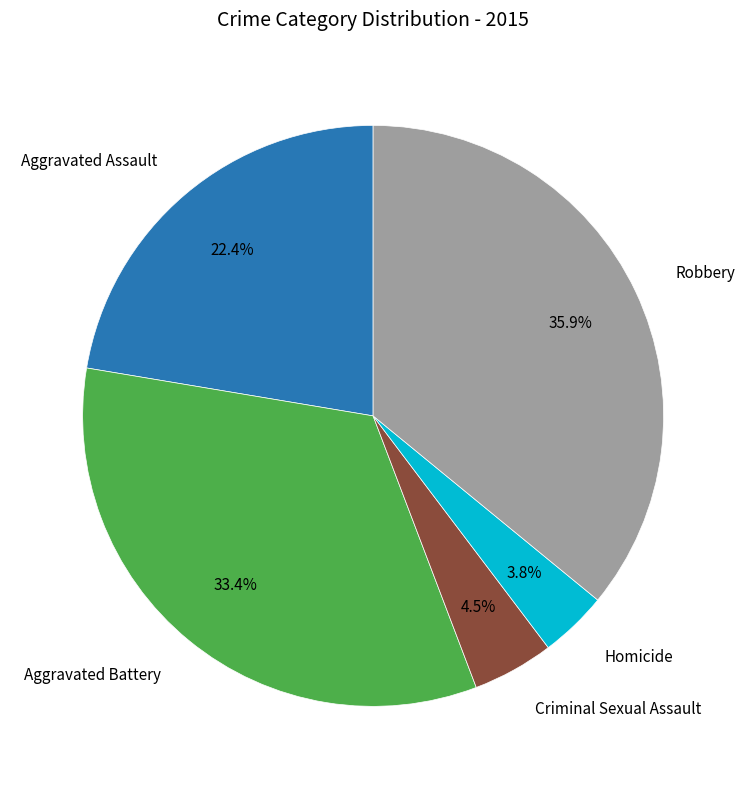

What is the smallest slice in the pie chart?

Homicide